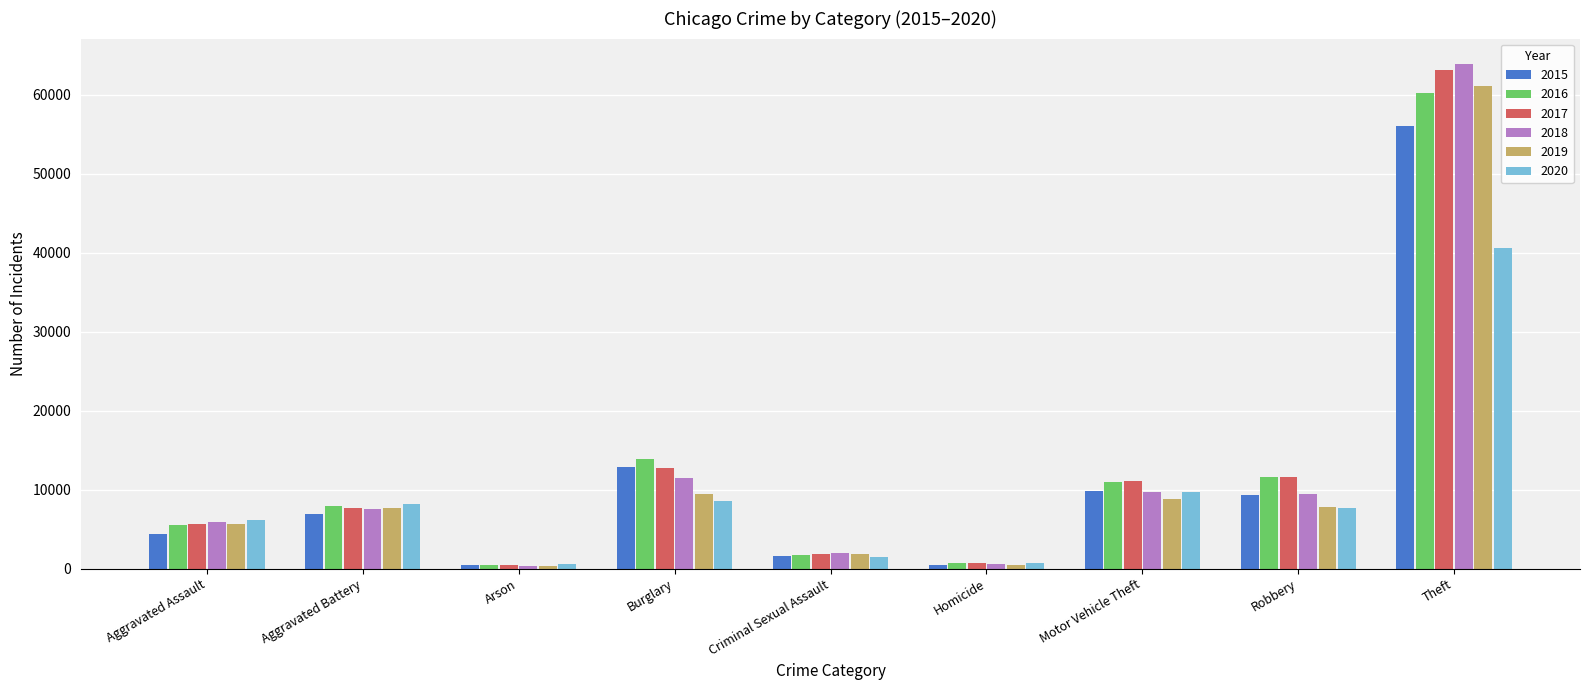

List the series in order of their peak value, lowest first.

2020, 2015, 2016, 2019, 2017, 2018